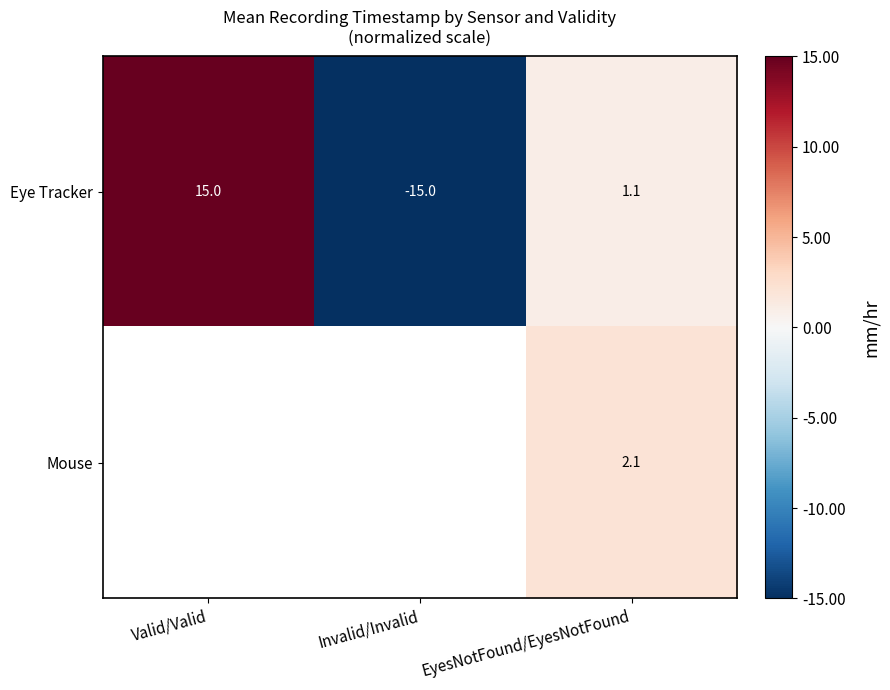

What is the maximum value shown in the chart?

15.0